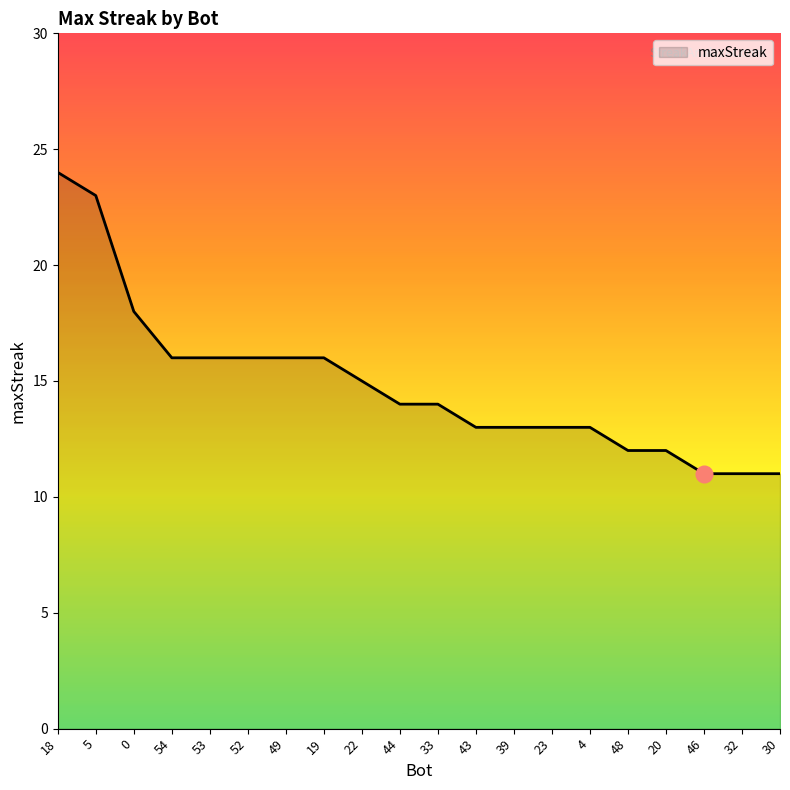

What is the greatest value displayed?

24